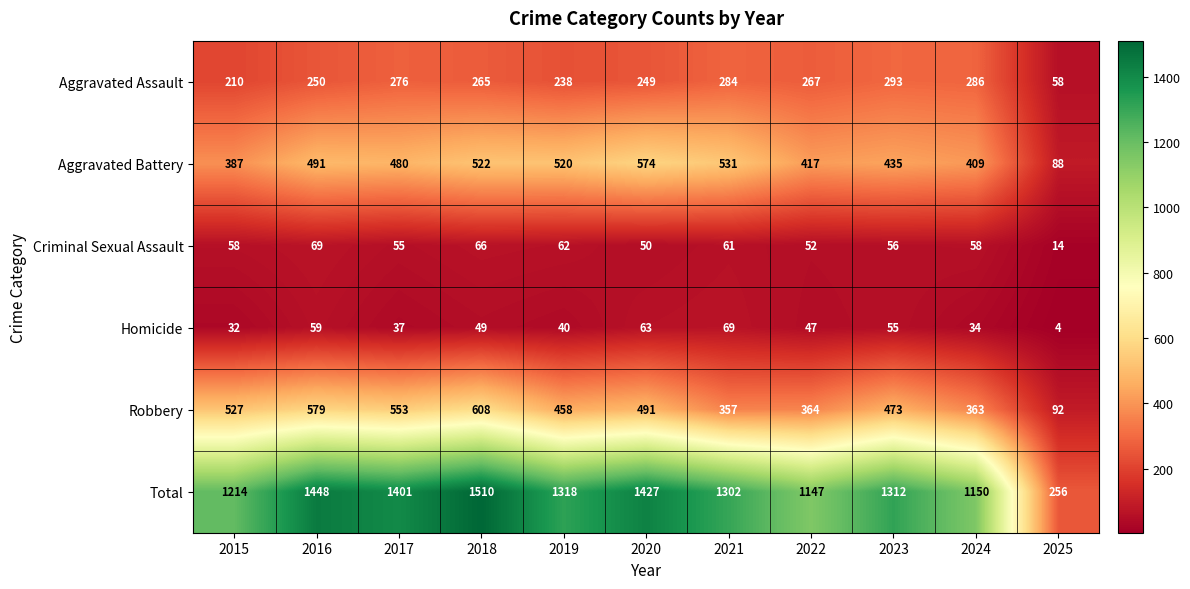

At 2020, list the series in order from smallest to largest.

Criminal Sexual Assault, Homicide, Aggravated Assault, Robbery, Aggravated Battery, Total